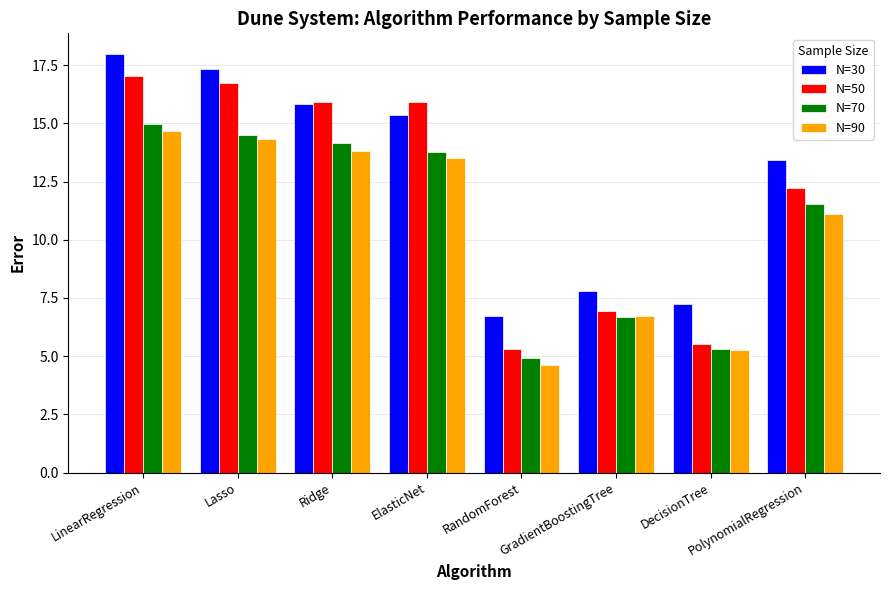

What is the difference between the highest and lowest values at Lasso?

3.0